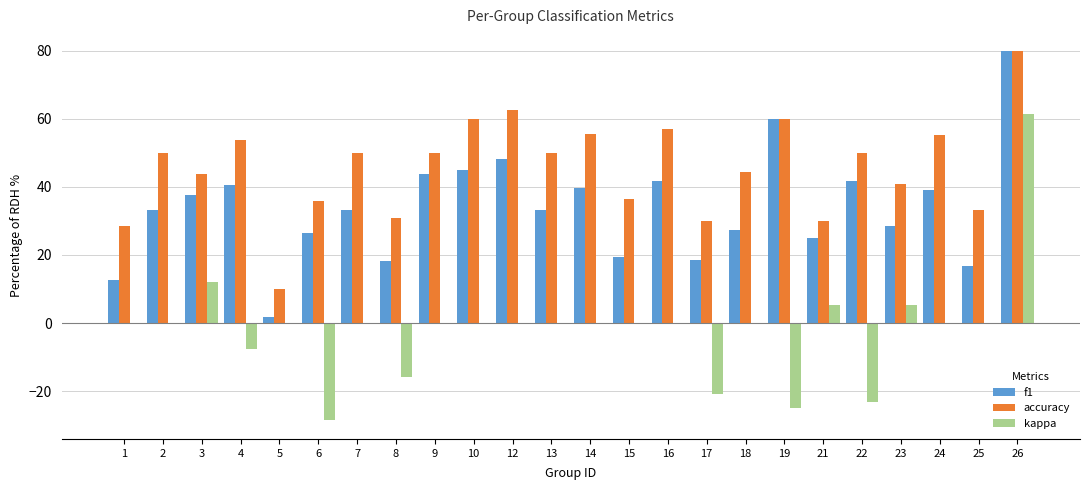

Which label corresponds to the largest value in the chart?

26